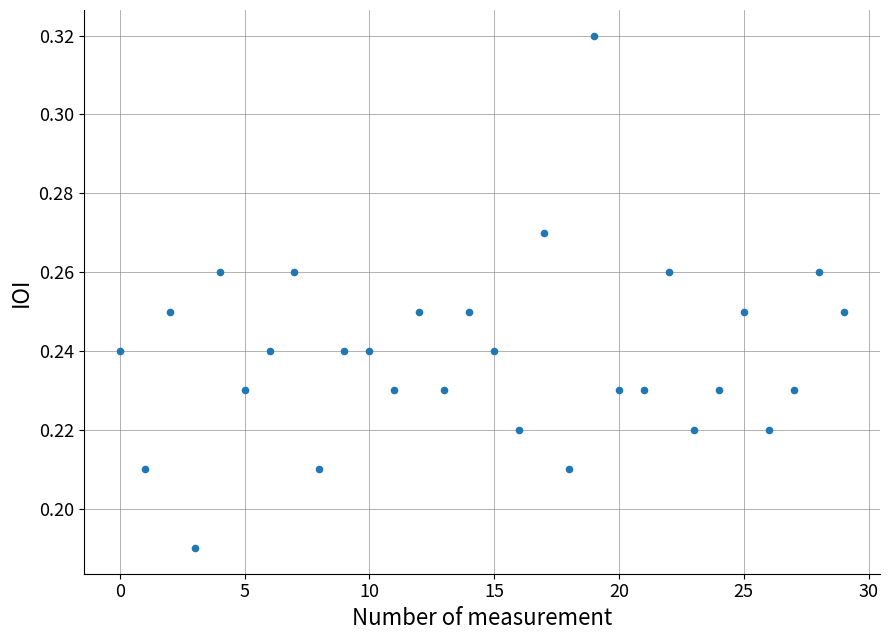

How many data points are displayed?

30